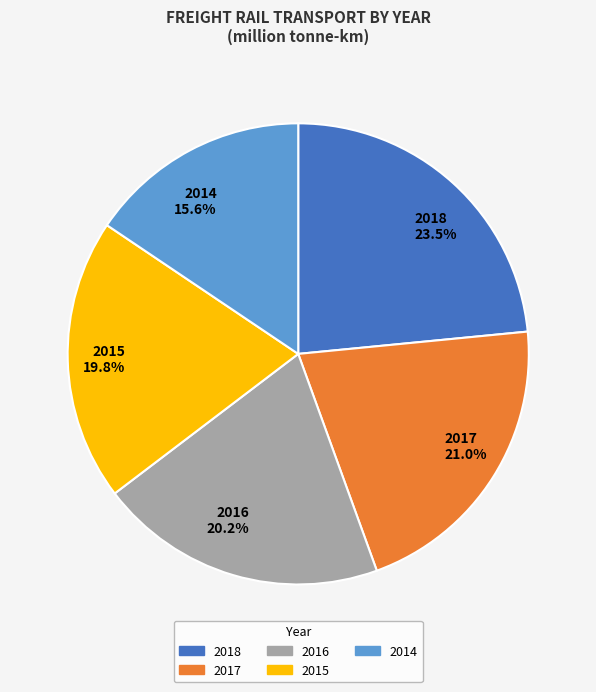

What is the ratio of the value at 2015 to the value at 2016?

1.0